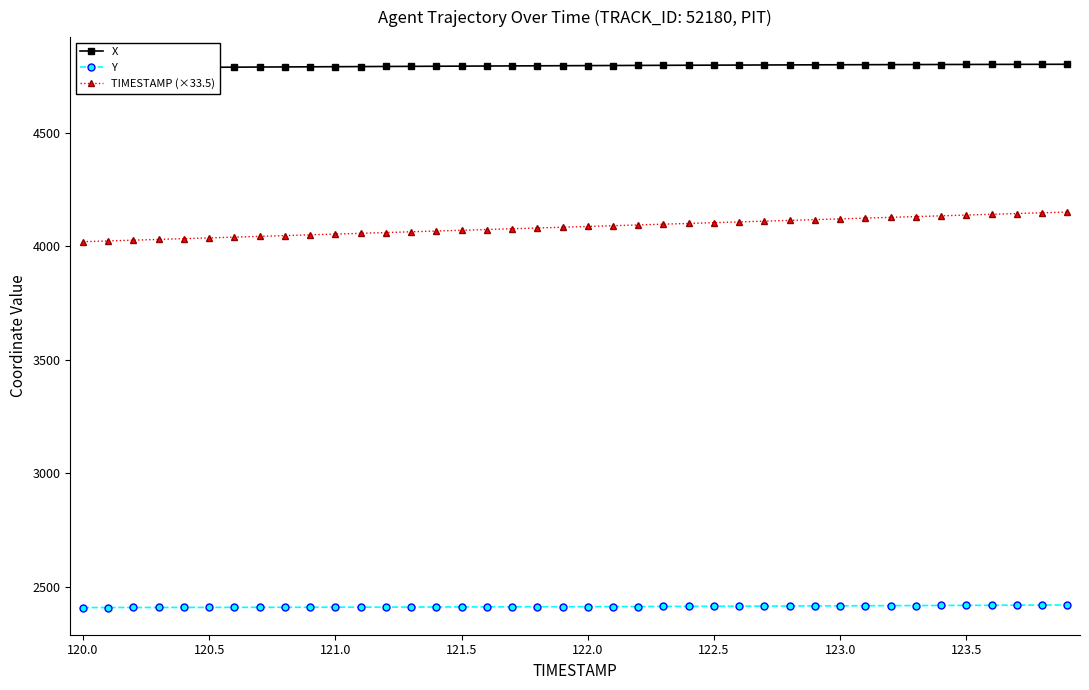

True or false: Y and X cross at least once.

False